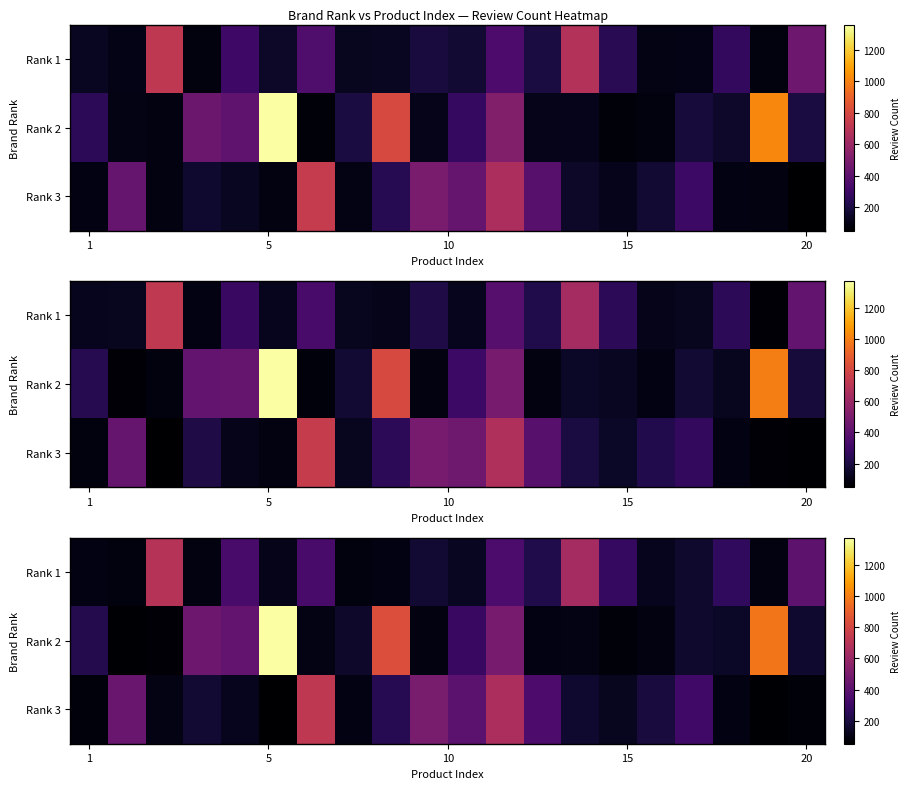

Reading left to right, what are all the values shown in this chart?

row_0: 99.8	86.2	697.5	91.7	339.4	115.8	339.4	86.5	98.1	176.9	136.4	350.7	222.0	641.8	278.1	126.1	158.2	270.9	93.4	406.3
row_1: 230.8	64.7	68.5	459.8	423.4	1373.4	102.3	153.6	834.7	92.3	296.2	488.0	99.7	103.9	80.7	95.2	161.7	144.9	976.9	167.7
row_2: 81.8	443.2	105.7	173.1	125.0	55.2	729.6	100.5	245.0	494.6	403.6	661.5	358.3	165.7	132.1	197.2	319.1	96.9	65.1	78.9